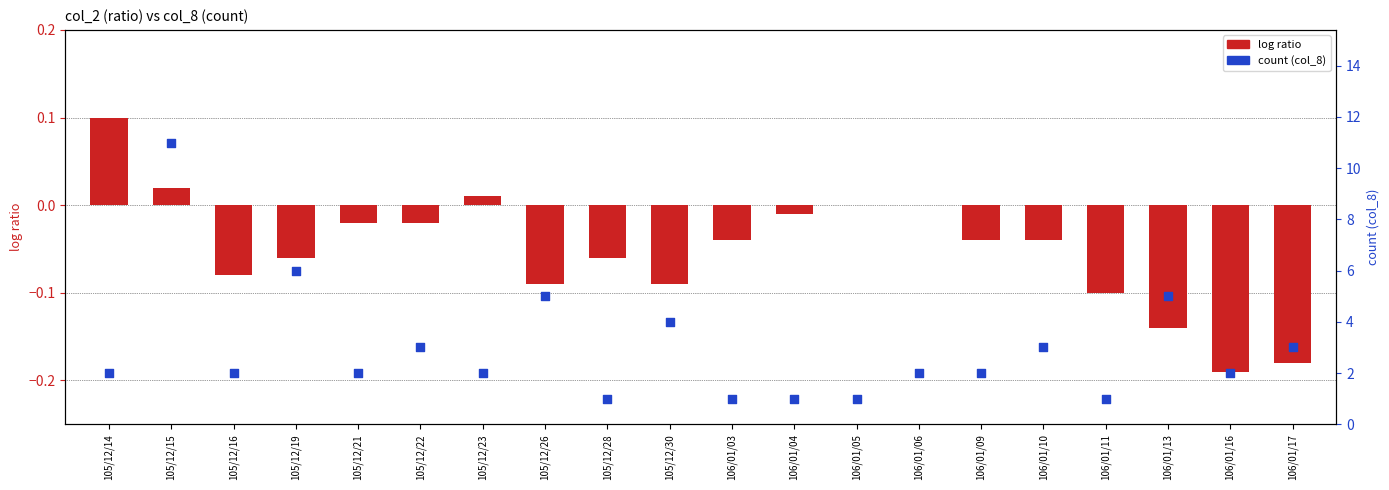

What is the total value across all series at 106/01/04?

1.0